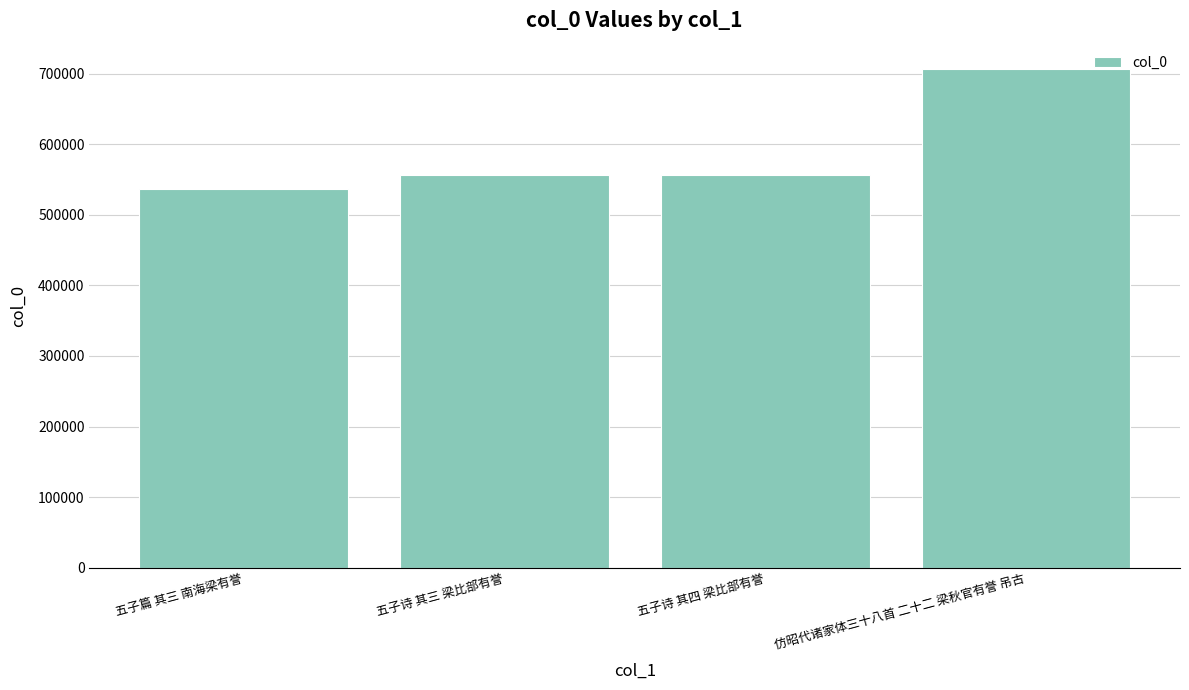

At which category does the chart reach its peak across all series?

仿昭代诸家体三十八首 二十二 梁秋官有誉 吊古